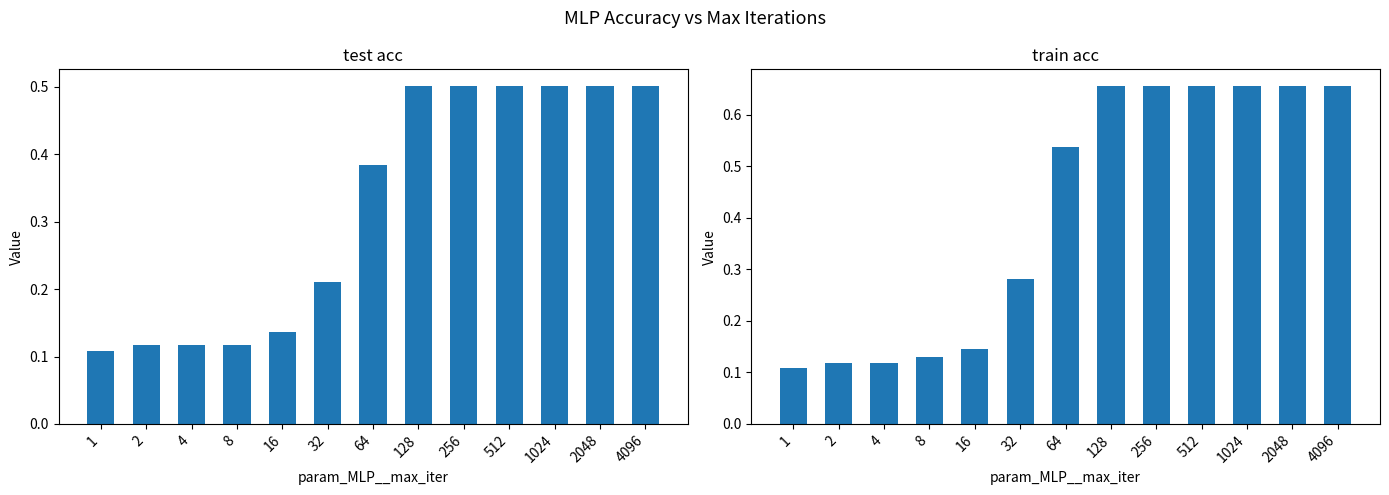

True or false: test acc has a value of 0.1 at 8.

False